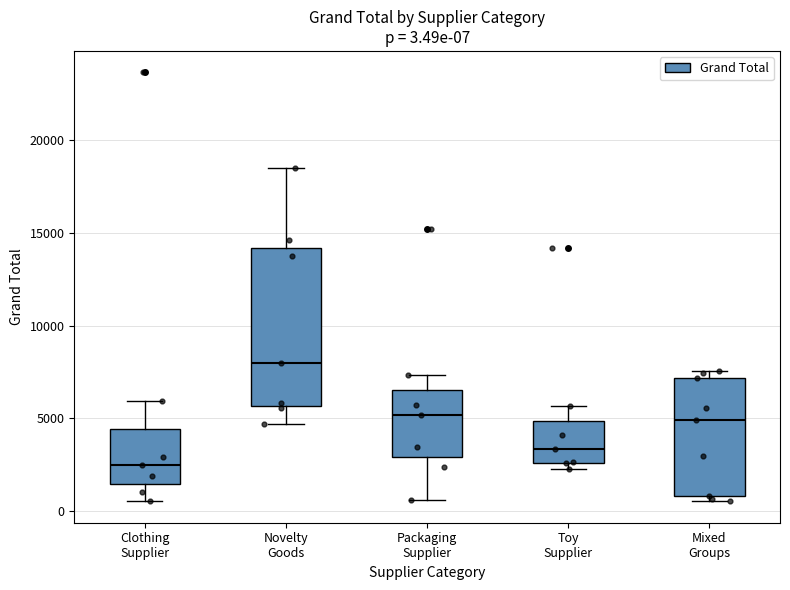

Comparing the boxes themselves (not the whiskers), which one is the tallest?

Novelty Goods